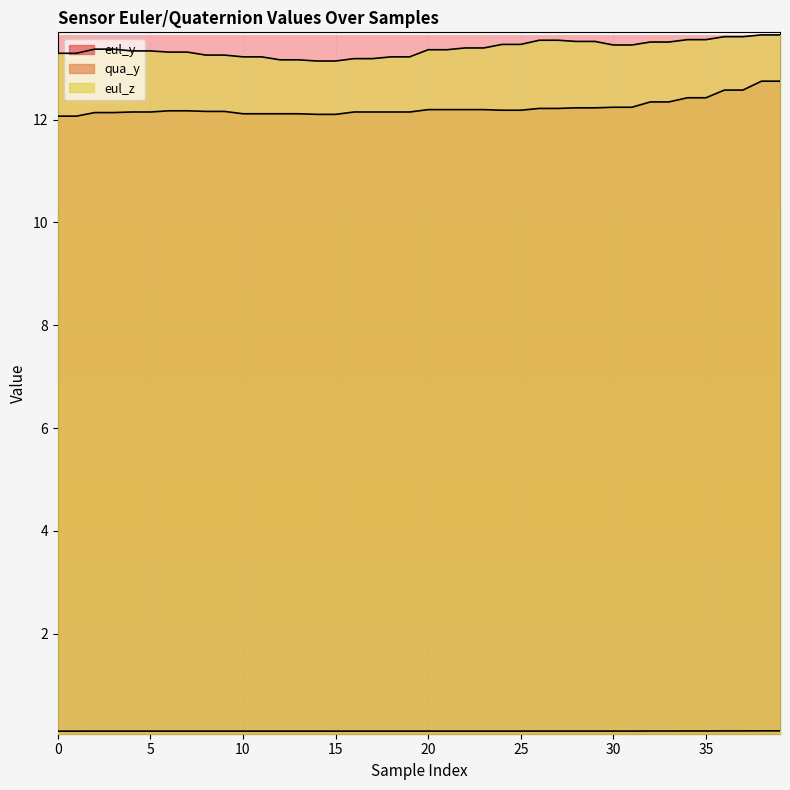

What are all the series names shown in the legend?

eul_y, qua_y, eul_z